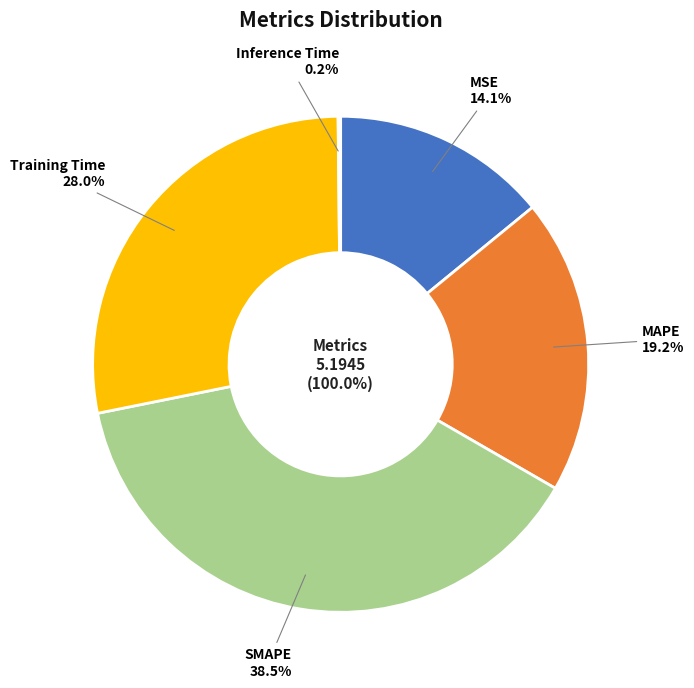

What percentage is the SMAPE slice, to the nearest percent?

38%